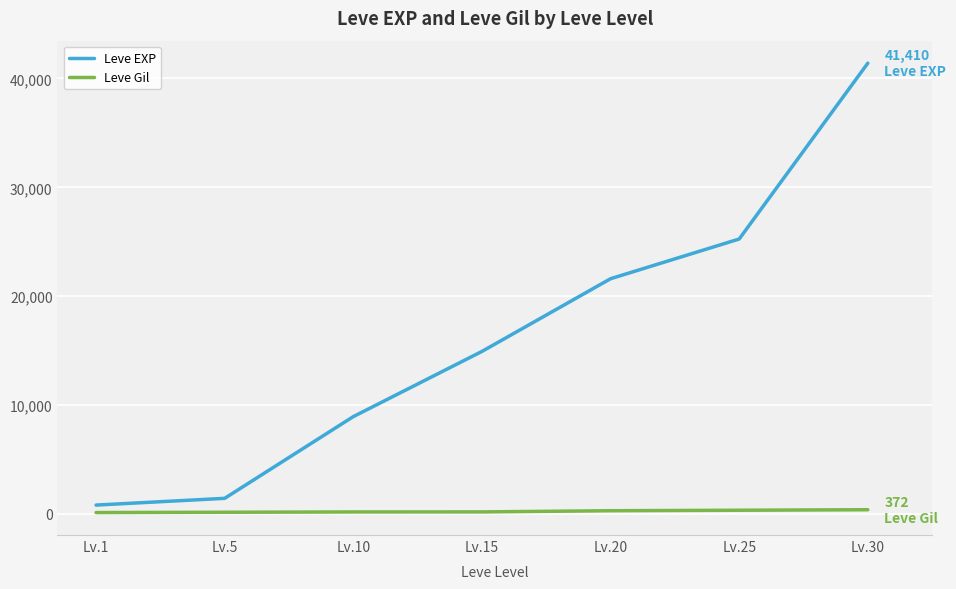

What is the approximate value of Leve EXP at Lv.5, to the nearest 100?

1400